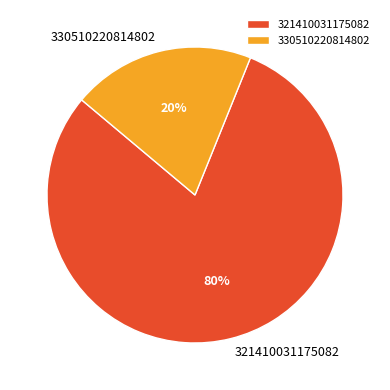

To the nearest percent, what is the difference between the largest and smallest slice percentages?

60%